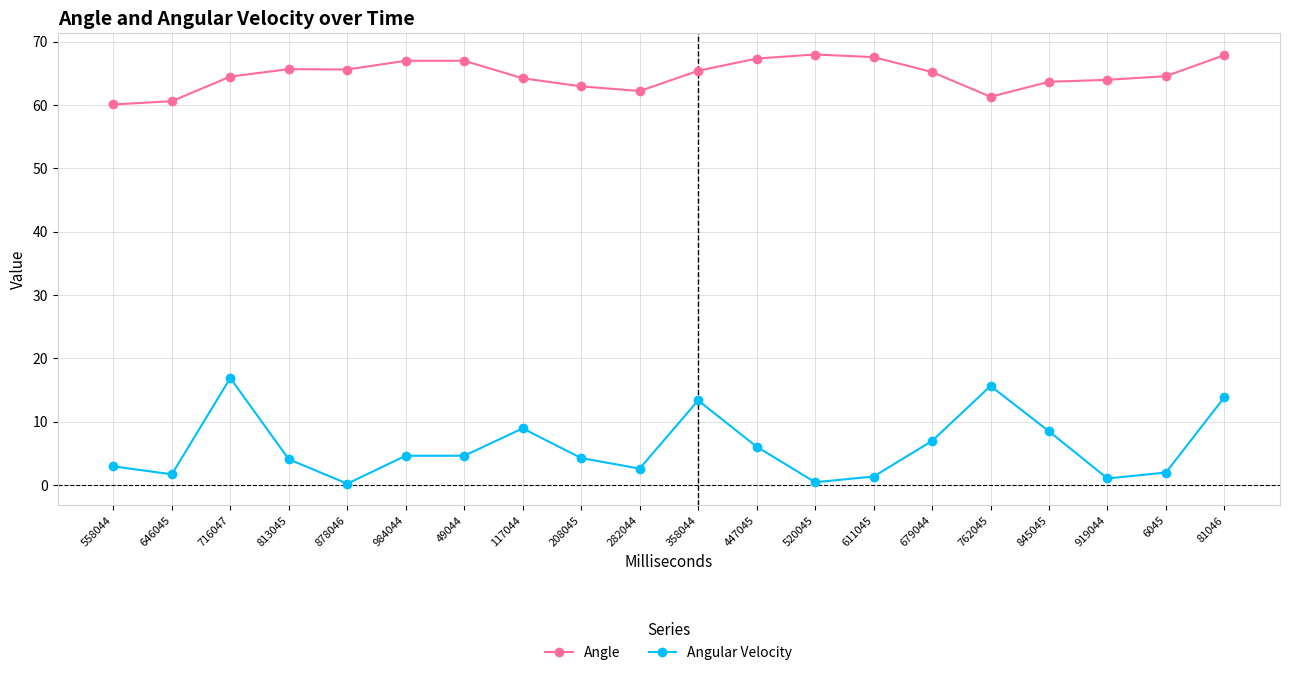

True or false: Angular Velocity has more than 1 points higher than both neighbors.

True